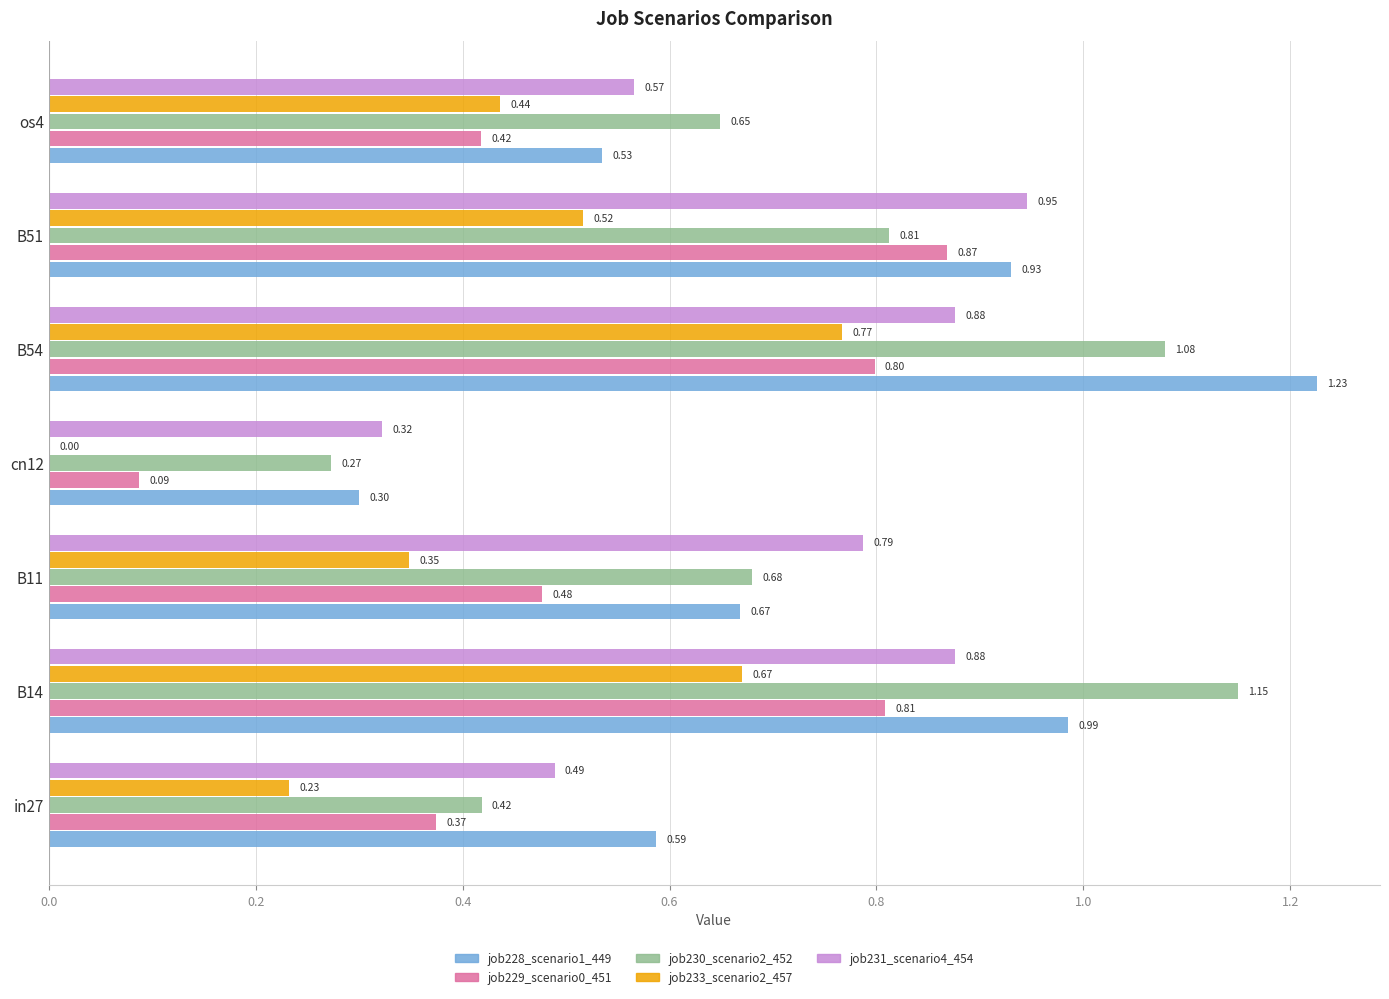

Which series changed the most between in27 and B14?

job230_scenario2_452